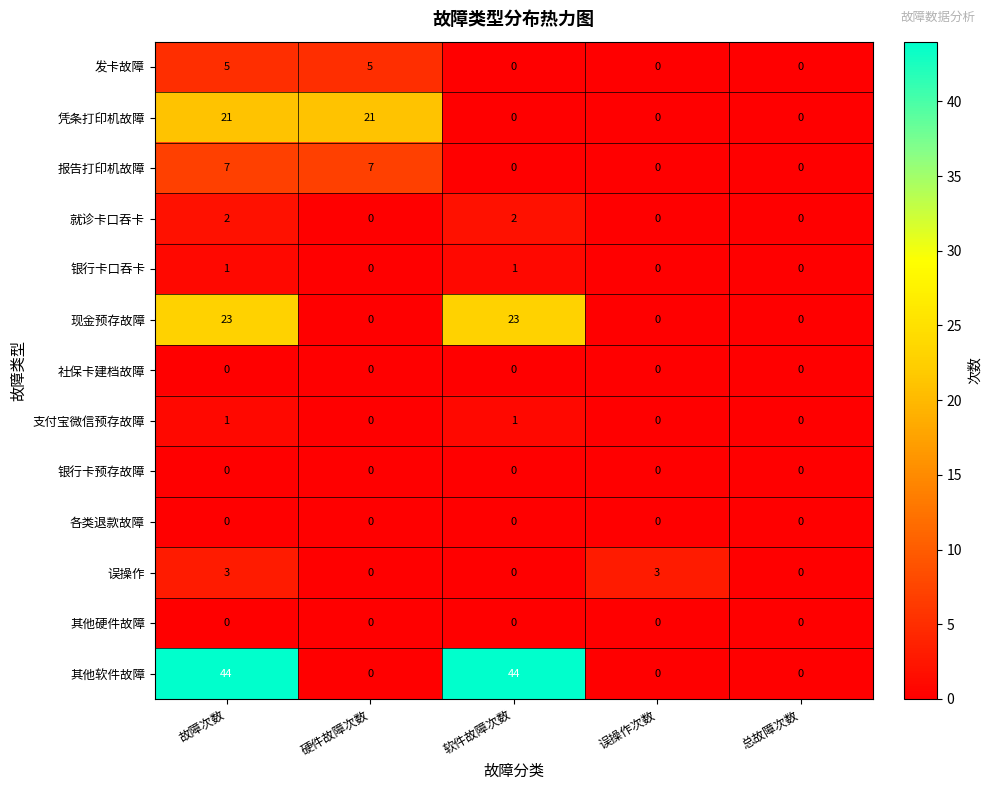

What is the sum of the 凭条打印机故障 values at 误操作次数 and 故障次数?

21